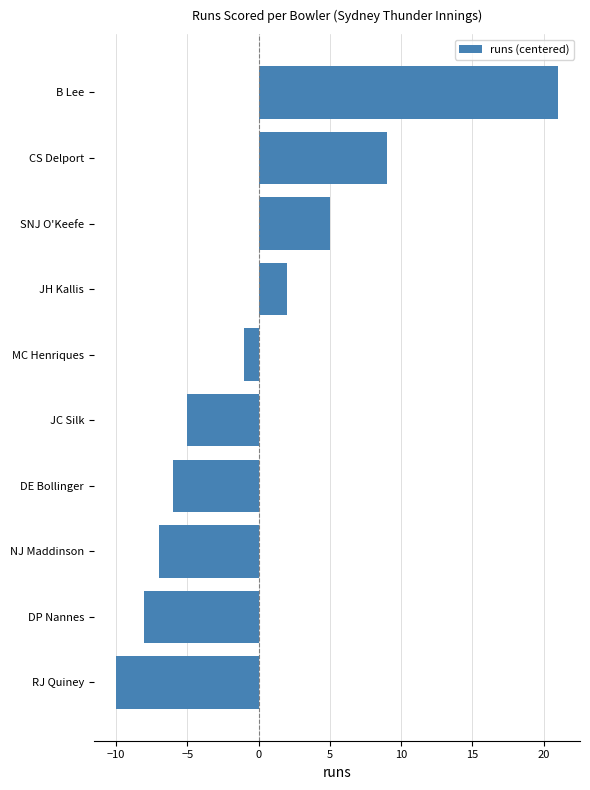

What is the smallest value displayed?

-10